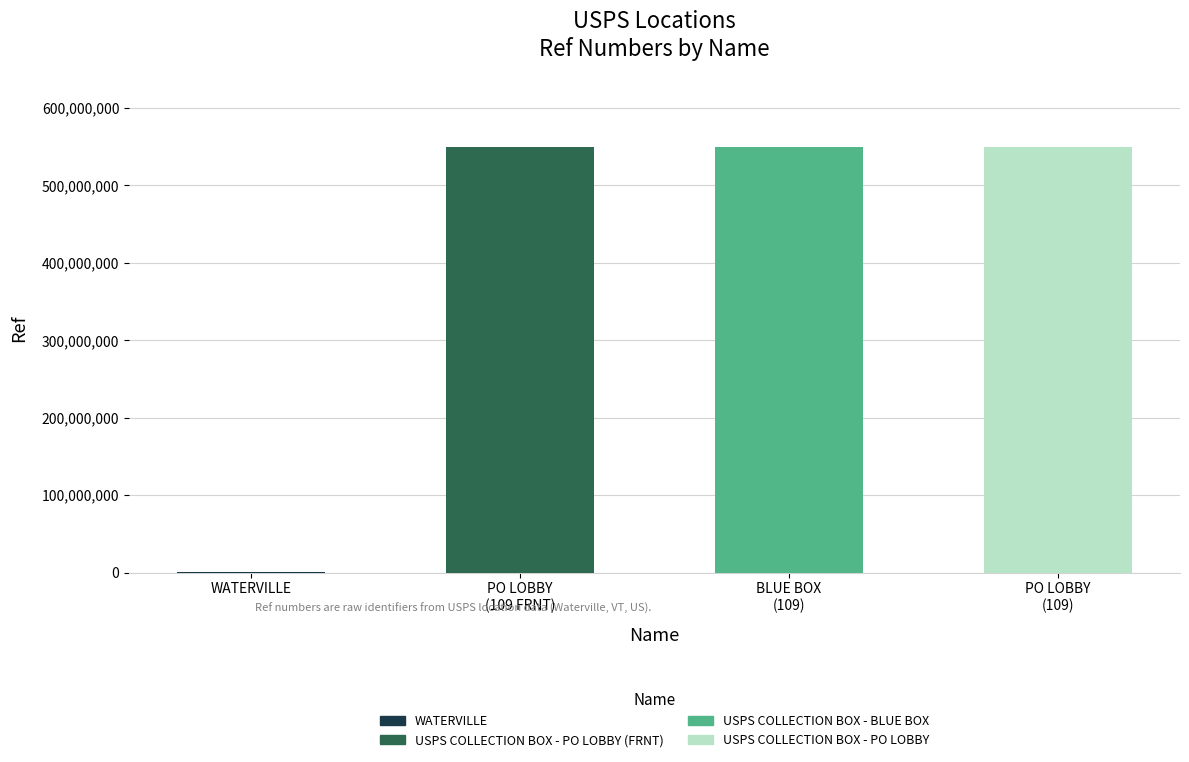

Between BLUE BOX
(109) and WATERVILLE, which is larger?

BLUE BOX
(109)